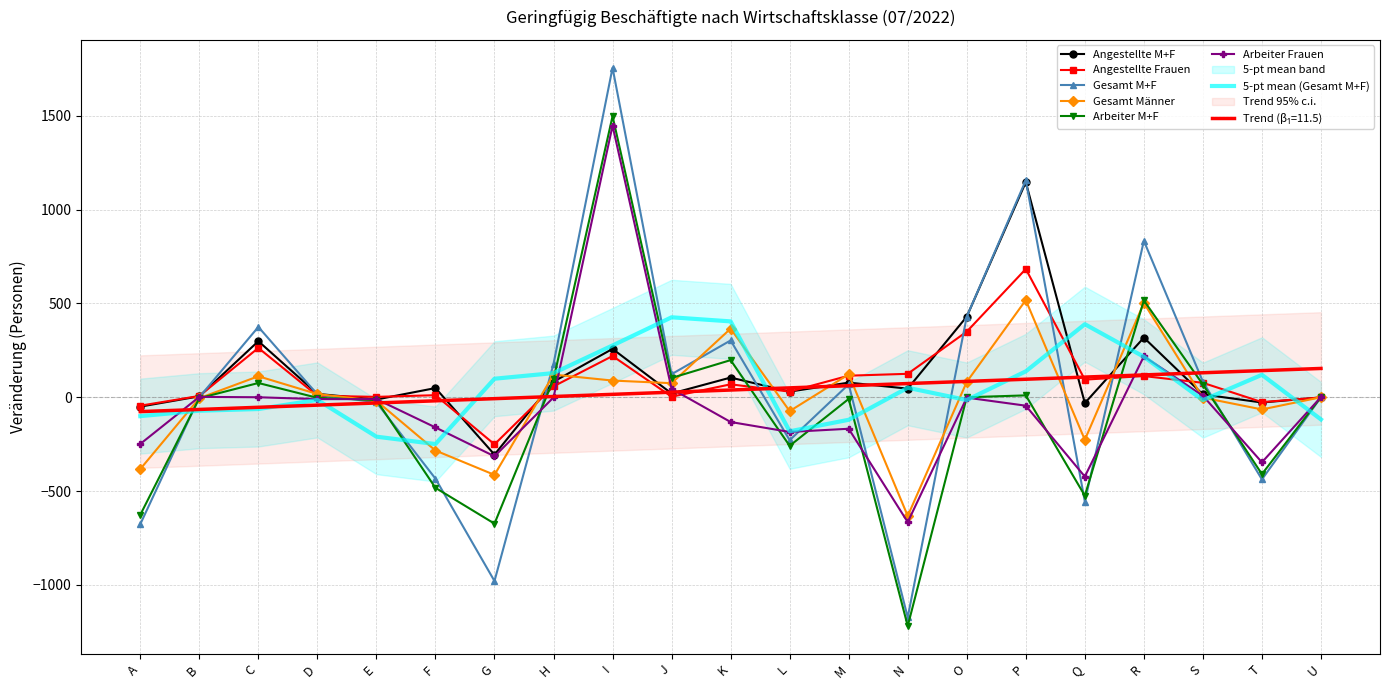

Rank the categories by Gesamt M+F value from highest to lowest.

I, P, R, O, C, K, H, J, S, M, D, B, U, E, L, F, T, Q, A, G, N